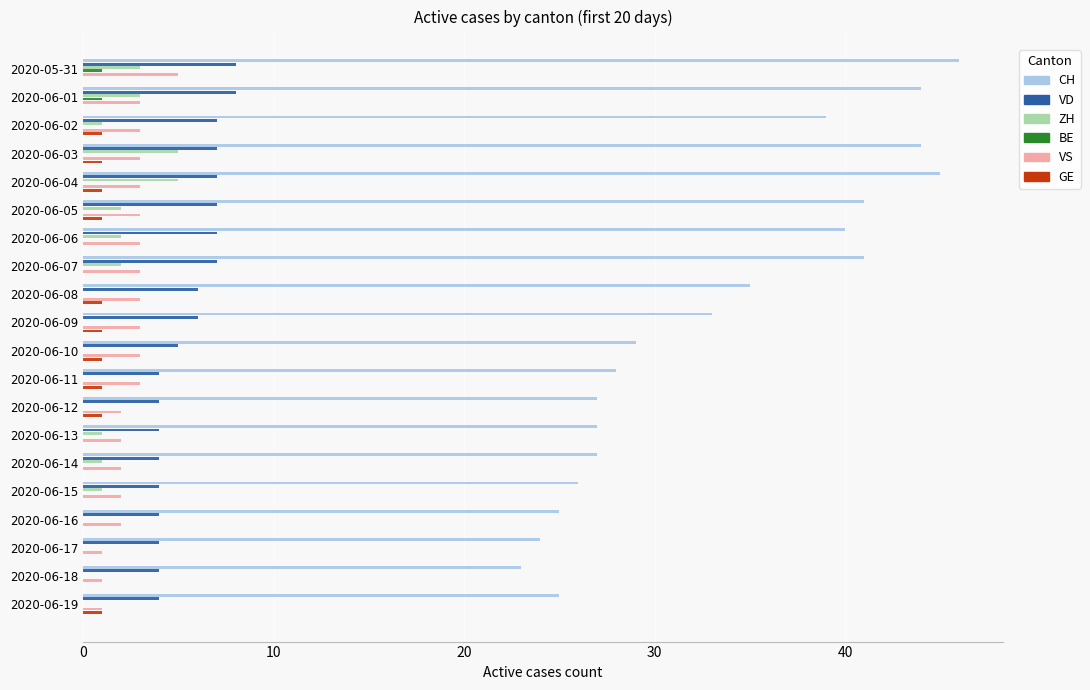

True or false: ZH has a value of 2 at 2020-06-05.

True